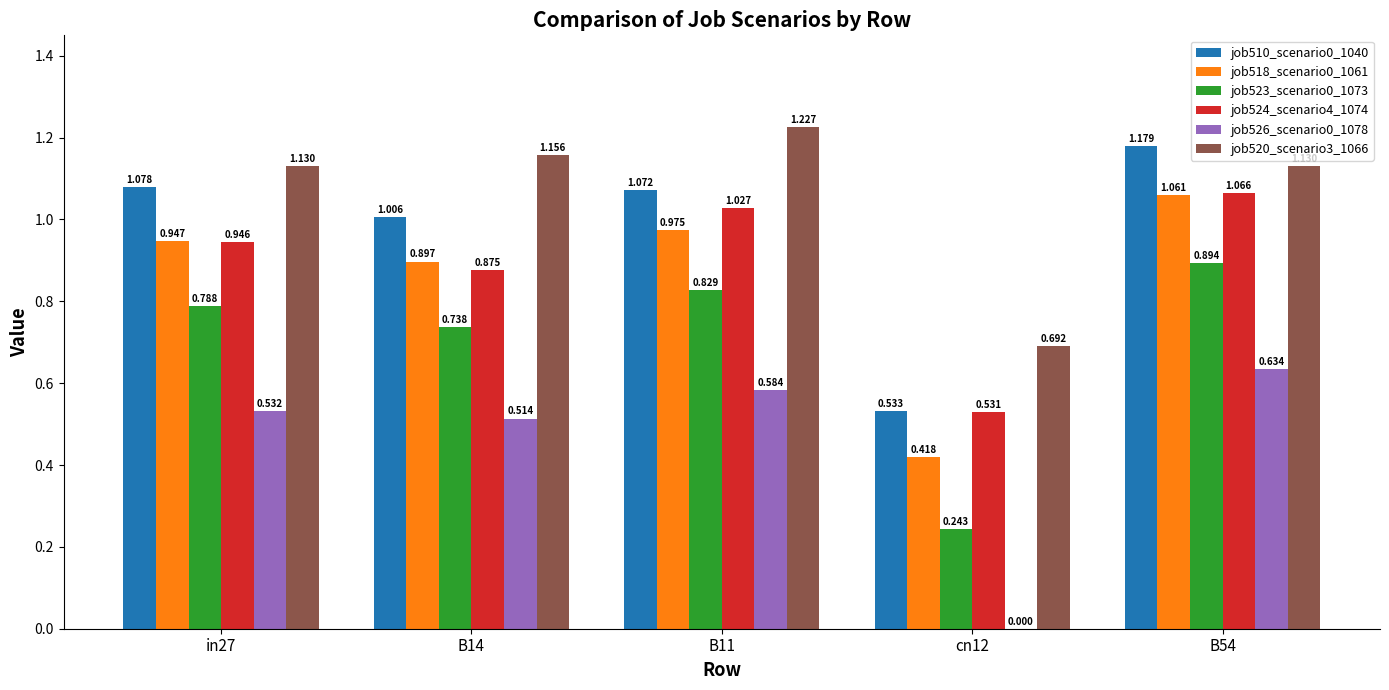

At which label does job520_scenario3_1066 first exceed 1?

in27